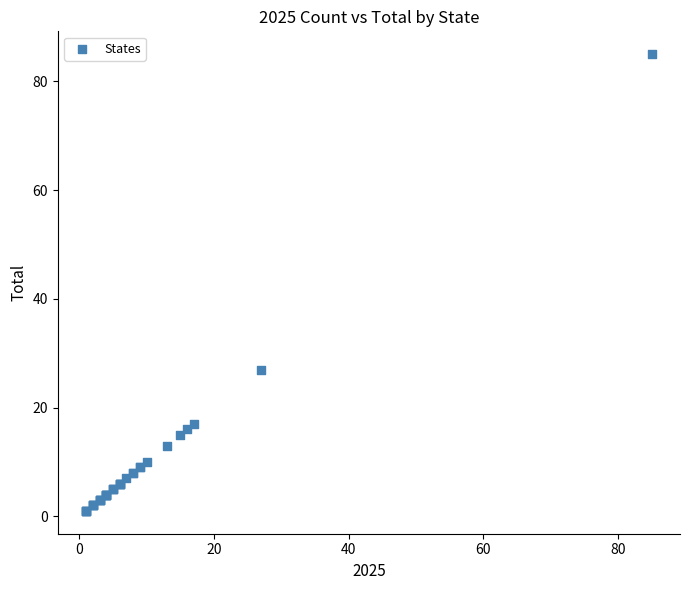

What Y value in the scatter plot is closest to 43?

27